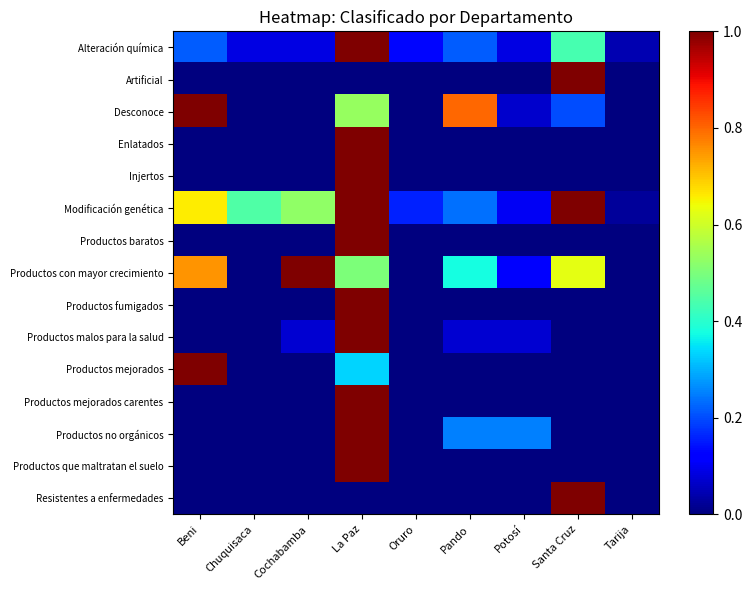

Reading right to left, what are all the values shown in this chart?

Alteración química: Tarija=0.0	Santa Cruz=0.4	Potosí=0.1	Pando=0.2	Oruro=0.1	La Paz=1.0	Cochabamba=0.1	Chuquisaca=0.1	Beni=0.2
Artificial: Tarija=0.0	Santa Cruz=1.0	Potosí=0.0	Pando=0.0	Oruro=0.0	La Paz=0.0	Cochabamba=0.0	Chuquisaca=0.0	Beni=0.0
Desconoce: Tarija=0.0	Santa Cruz=0.2	Potosí=0.1	Pando=0.8	Oruro=0.0	La Paz=0.5	Cochabamba=0.0	Chuquisaca=0.0	Beni=1.0
Enlatados: Tarija=0.0	Santa Cruz=0.0	Potosí=0.0	Pando=0.0	Oruro=0.0	La Paz=1.0	Cochabamba=0.0	Chuquisaca=0.0	Beni=0.0
Injertos: Tarija=0.0	Santa Cruz=0.0	Potosí=0.0	Pando=0.0	Oruro=0.0	La Paz=1.0	Cochabamba=0.0	Chuquisaca=0.0	Beni=0.0
Modificación genética: Tarija=0.0	Santa Cruz=1.0	Potosí=0.1	Pando=0.2	Oruro=0.2	La Paz=1.0	Cochabamba=0.5	Chuquisaca=0.4	Beni=0.7
Productos baratos: Tarija=0.0	Santa Cruz=0.0	Potosí=0.0	Pando=0.0	Oruro=0.0	La Paz=1.0	Cochabamba=0.0	Chuquisaca=0.0	Beni=0.0
Productos con mayor crecimiento: Tarija=0.0	Santa Cruz=0.6	Potosí=0.1	Pando=0.4	Oruro=0.0	La Paz=0.5	Cochabamba=1.0	Chuquisaca=0.0	Beni=0.8
Productos fumigados: Tarija=0.0	Santa Cruz=0.0	Potosí=0.0	Pando=0.0	Oruro=0.0	La Paz=1.0	Cochabamba=0.0	Chuquisaca=0.0	Beni=0.0
Productos malos para la salud: Tarija=0.0	Santa Cruz=0.0	Potosí=0.1	Pando=0.1	Oruro=0.0	La Paz=1.0	Cochabamba=0.1	Chuquisaca=0.0	Beni=0.0
Productos mejorados: Tarija=0.0	Santa Cruz=0.0	Potosí=0.0	Pando=0.0	Oruro=0.0	La Paz=0.3	Cochabamba=0.0	Chuquisaca=0.0	Beni=1.0
Productos mejorados carentes: Tarija=0.0	Santa Cruz=0.0	Potosí=0.0	Pando=0.0	Oruro=0.0	La Paz=1.0	Cochabamba=0.0	Chuquisaca=0.0	Beni=0.0
Productos no orgánicos: Tarija=0.0	Santa Cruz=0.0	Potosí=0.2	Pando=0.2	Oruro=0.0	La Paz=1.0	Cochabamba=0.0	Chuquisaca=0.0	Beni=0.0
Productos que maltratan el suelo: Tarija=0.0	Santa Cruz=0.0	Potosí=0.0	Pando=0.0	Oruro=0.0	La Paz=1.0	Cochabamba=0.0	Chuquisaca=0.0	Beni=0.0
Resistentes a enfermedades: Tarija=0.0	Santa Cruz=1.0	Potosí=0.0	Pando=0.0	Oruro=0.0	La Paz=0.0	Cochabamba=0.0	Chuquisaca=0.0	Beni=0.0